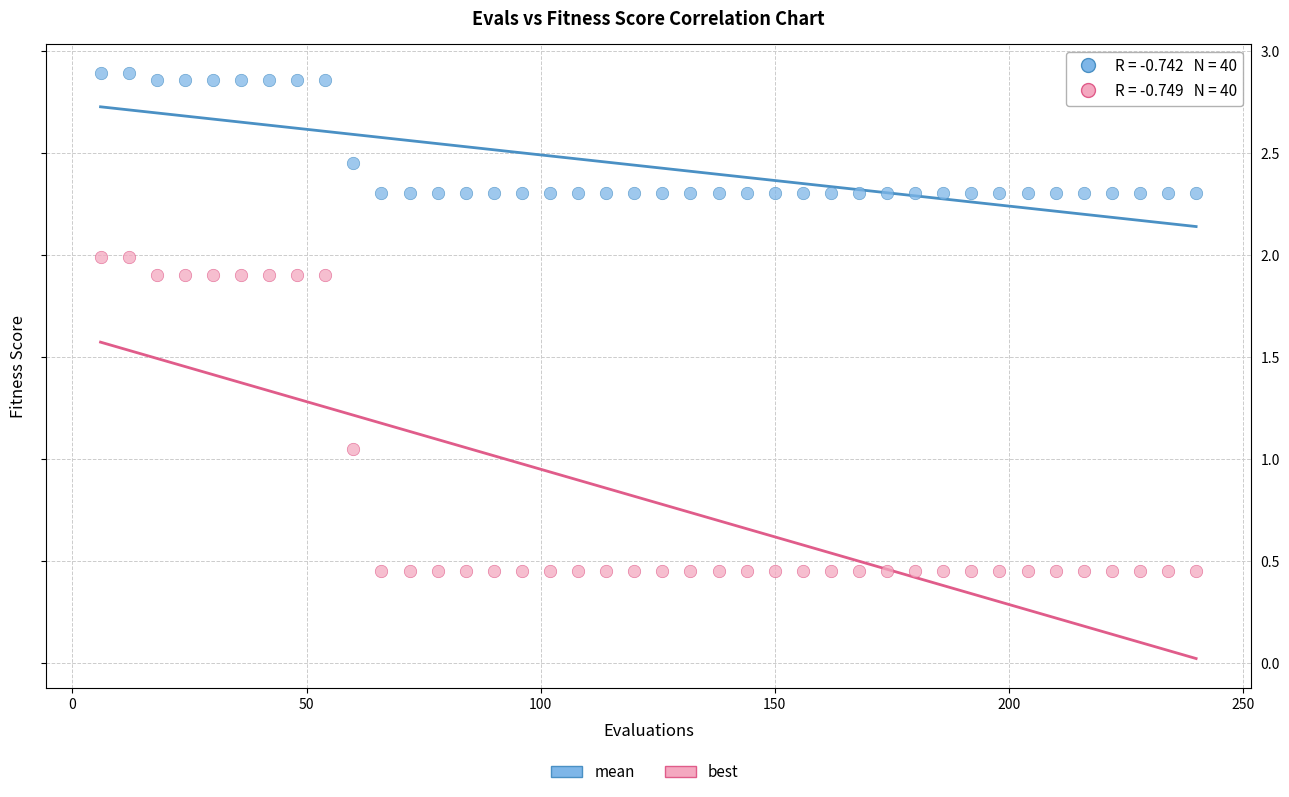

Which series contains the lowest Y value?

best